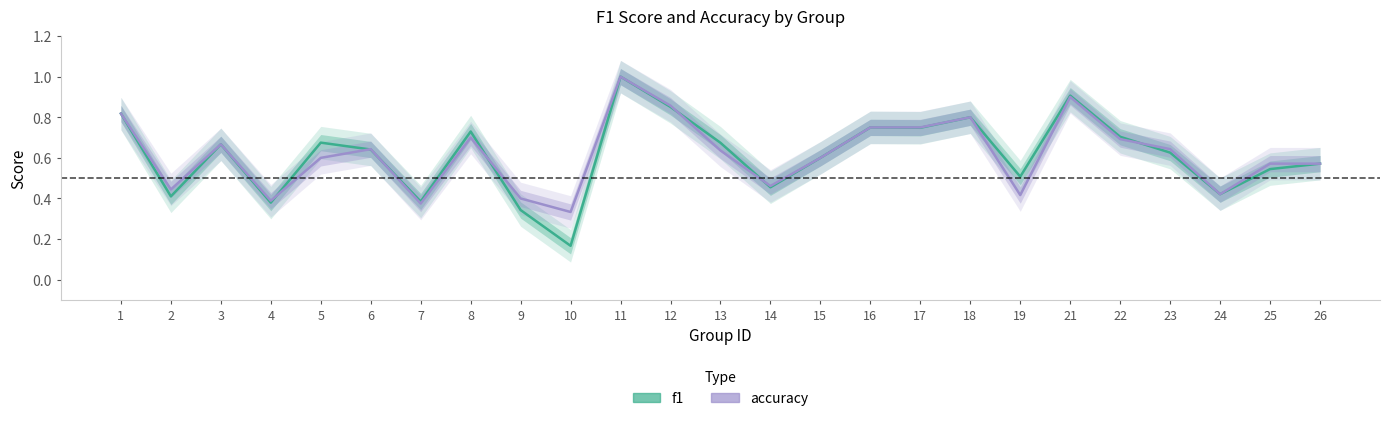

The value of f1 at 4 is 0.4. True or false?

True